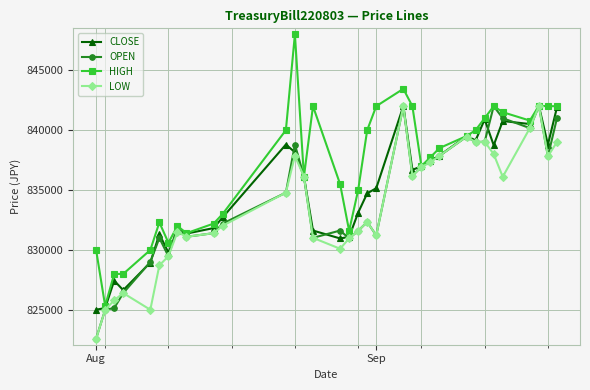

Which series has the widest spread of values?

HIGH